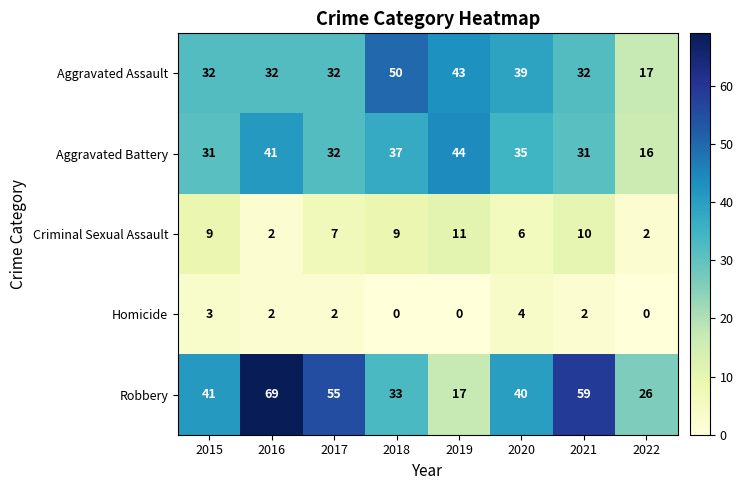

What is the difference between the highest and lowest values at 2018?

50